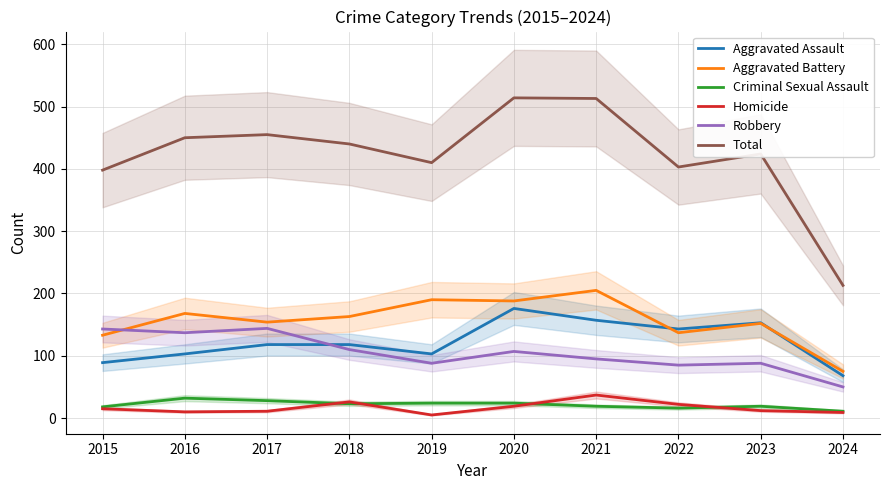

What are all the series names shown in the legend?

Aggravated Assault, Aggravated Battery, Criminal Sexual Assault, Homicide, Robbery, Total